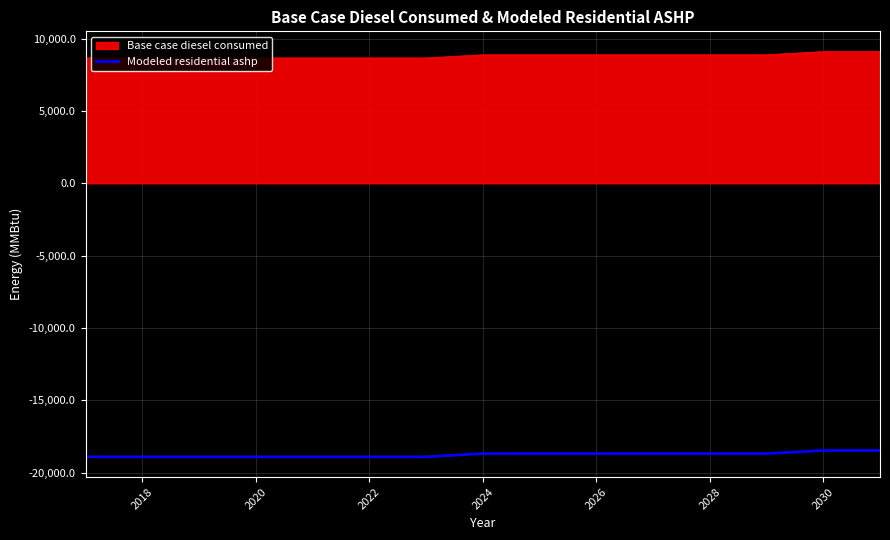

What is the maximum value shown in the chart?

9100.4